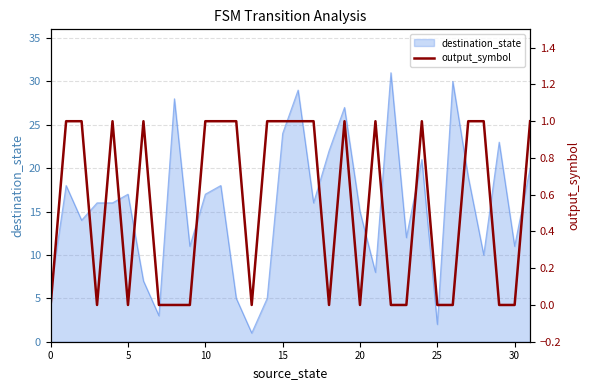

What is the maximum value for destination_state?

31